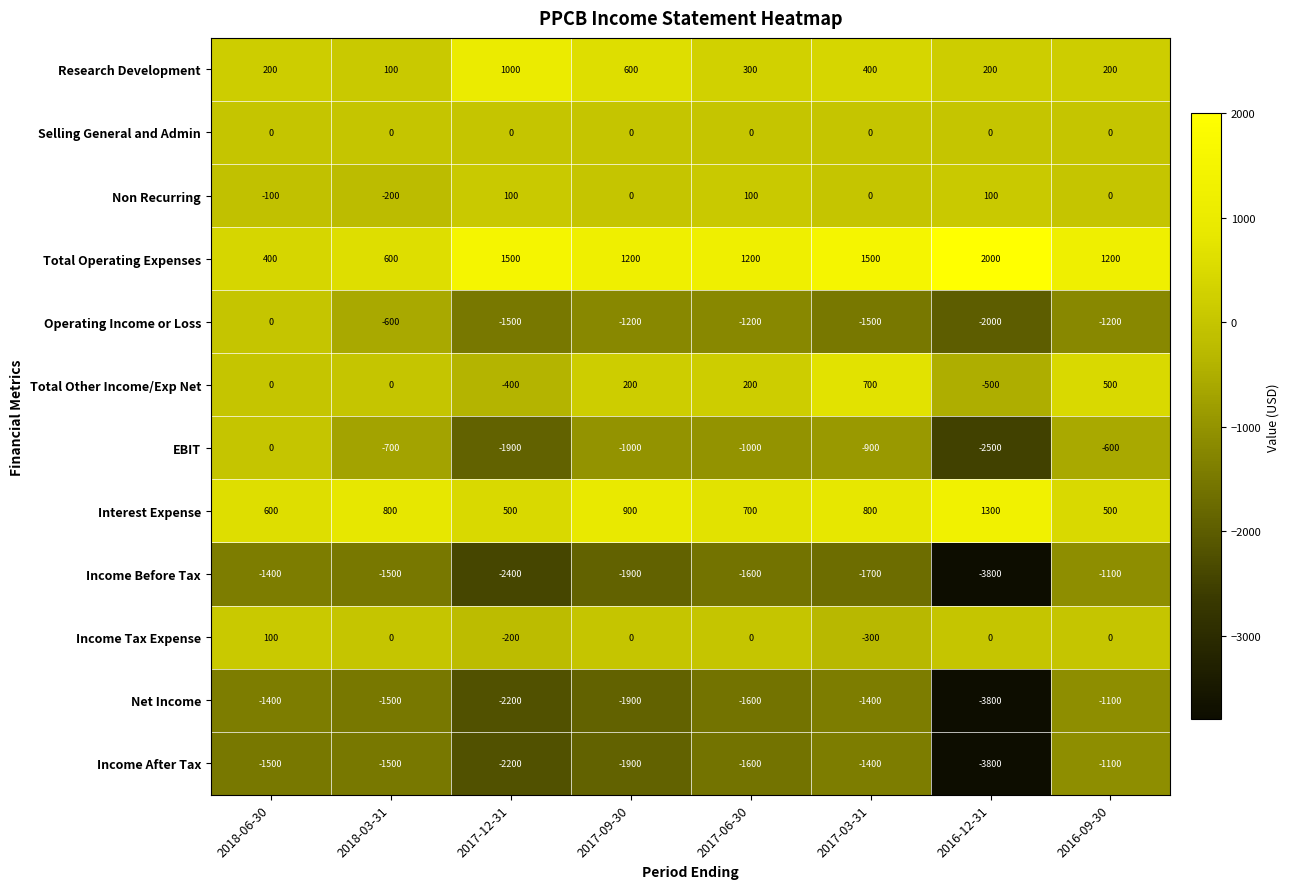

Which series has the largest total across all categories?

Total Operating Expenses